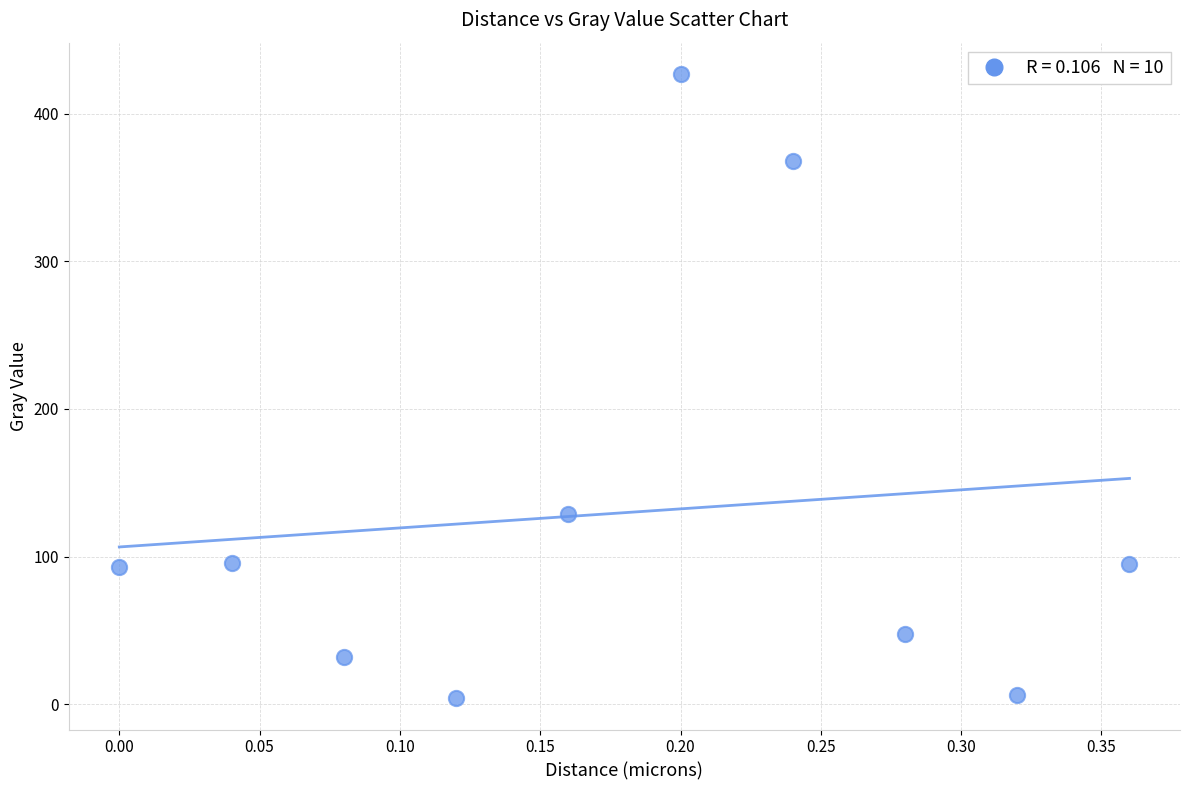

What is the average Y value?

129.7